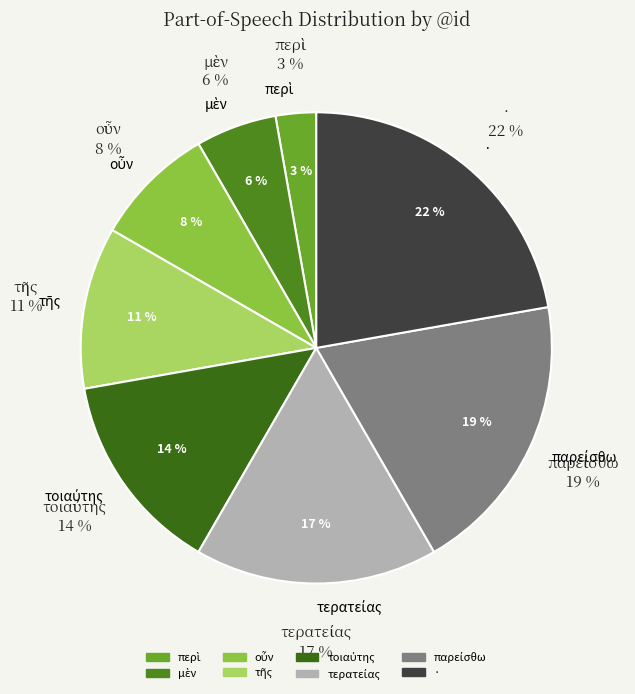

Approximately how many times larger is the value at τερατείας compared to περὶ?

6.0